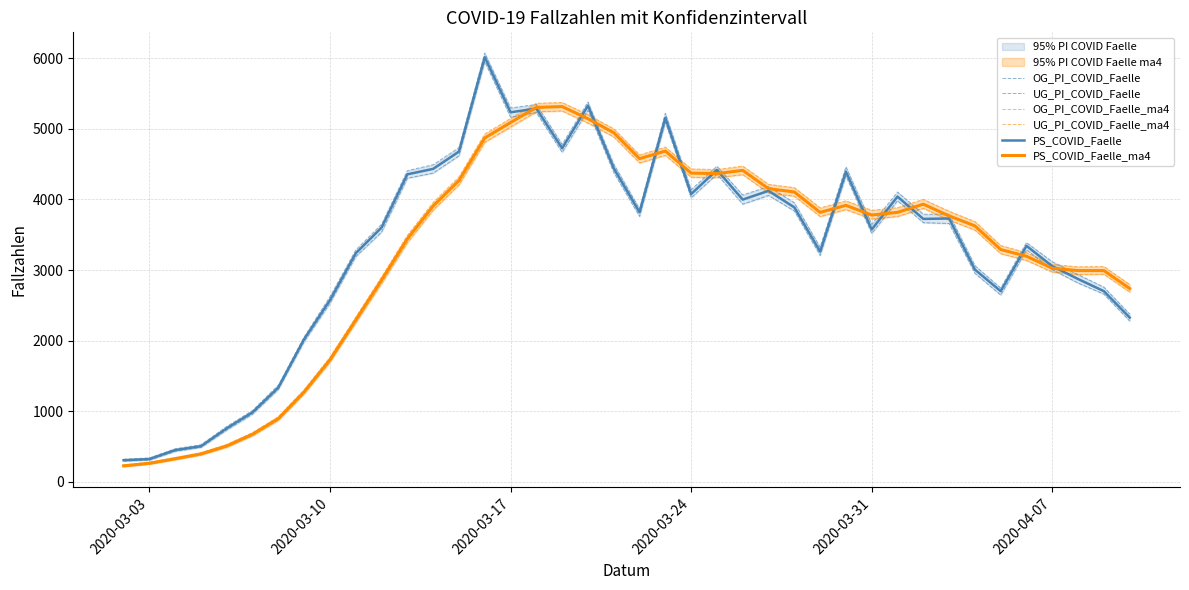

What is the lowest value of the PS_COVID_Faelle series?

304